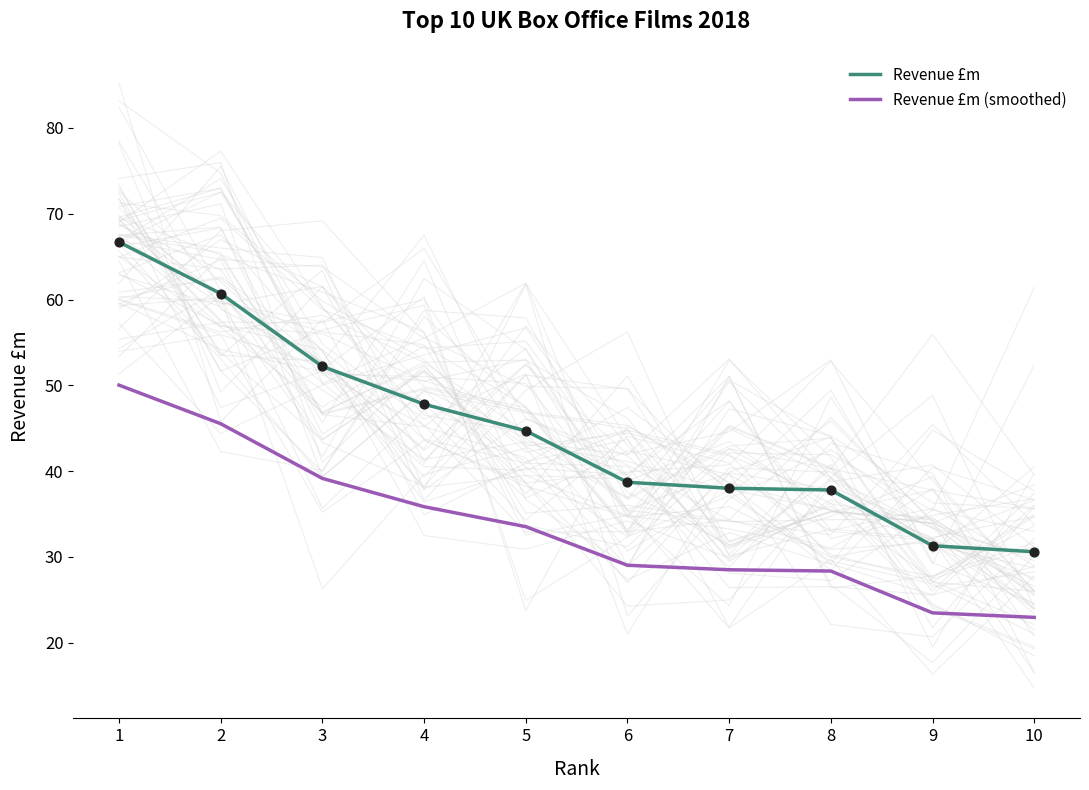

Which series has the largest Y range (max minus min)?

Revenue £m